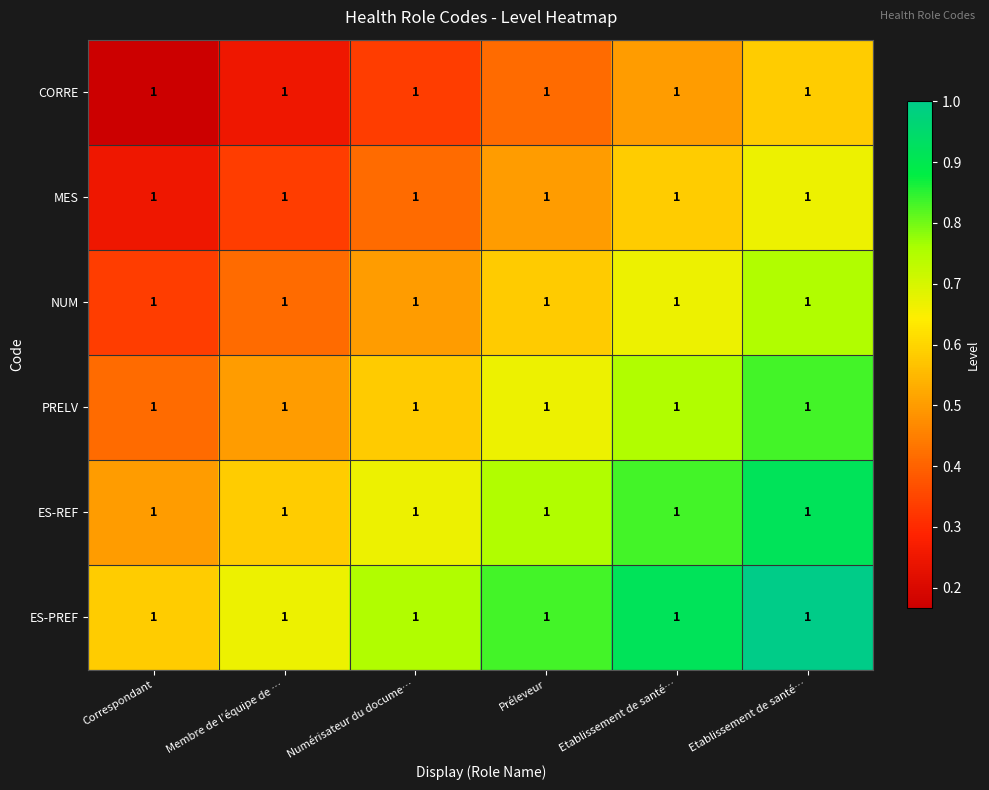

Rank the series at Préleveur from lowest to highest value.

CORRE, MES, NUM, PRELV, ES-REF, ES-PREF